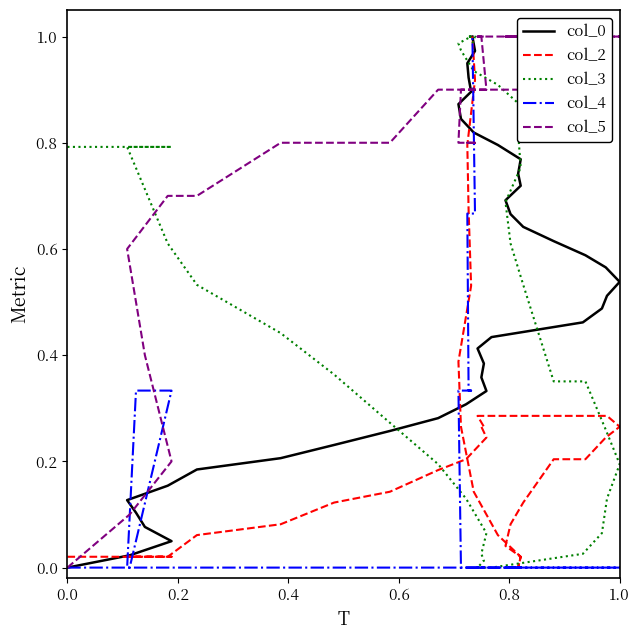

List the series in order of their peak value, highest first.

col_0, col_2, col_3, col_4, col_5